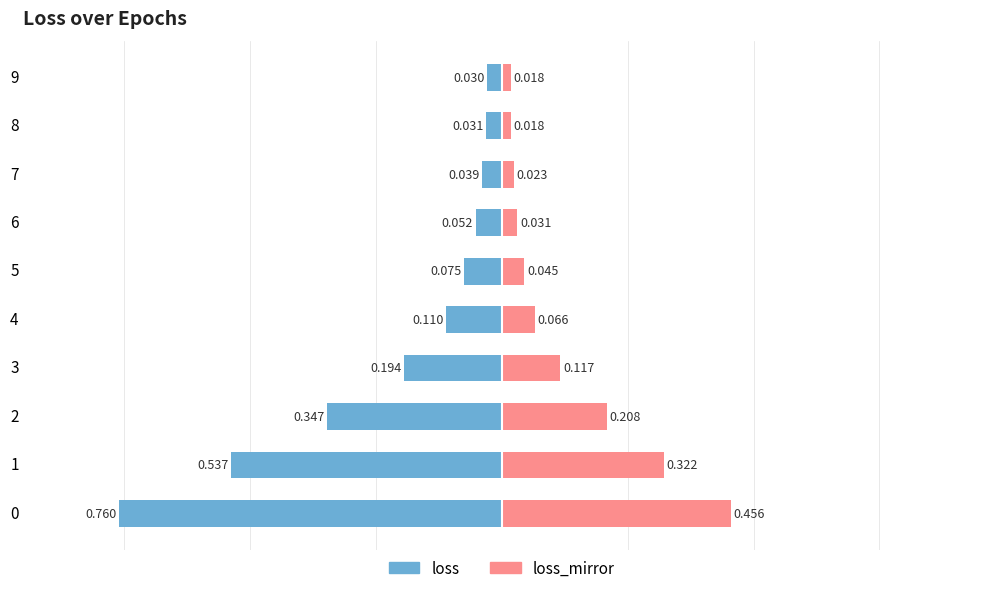

At how many categories does at least one series exceed 0?

10